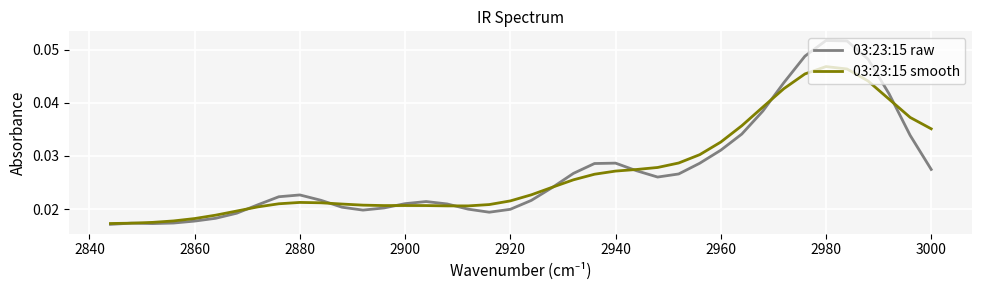

Reading right to left, transcribe all the data shown in this chart.

03:23:15 raw: 0.0	0.0	0.0	0.0	0.0	0.0	0.0	0.0	0.0	0.0	0.0	0.0	0.0	0.0	0.0	0.0	0.0	0.0	0.0	0.0	0.0	0.0	0.0	0.0	0.0	0.0	0.0	0.0	0.0	0.0	0.0	0.0	0.0	0.0	0.1	0.1	0.0	0.0	0.0	0.0
03:23:15 smooth: 0.0	0.0	0.0	0.0	0.0	0.0	0.0	0.0	0.0	0.0	0.0	0.0	0.0	0.0	0.0	0.0	0.0	0.0	0.0	0.0	0.0	0.0	0.0	0.0	0.0	0.0	0.0	0.0	0.0	0.0	0.0	0.0	0.0	0.0	0.0	0.0	0.0	0.0	0.0	0.0